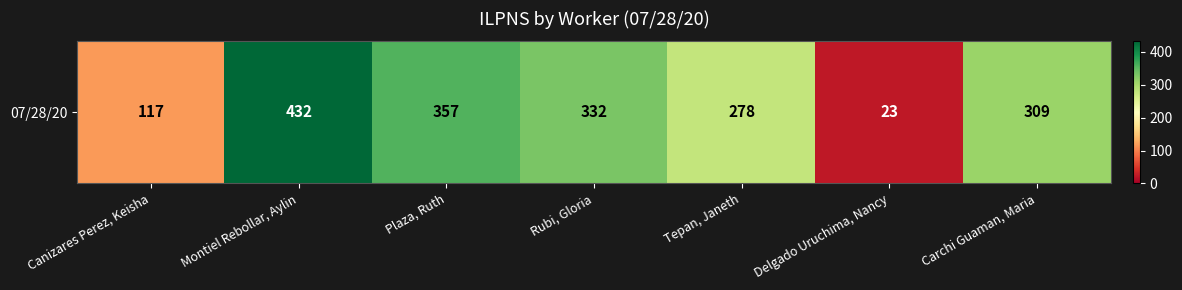

What is the greatest value displayed?

432